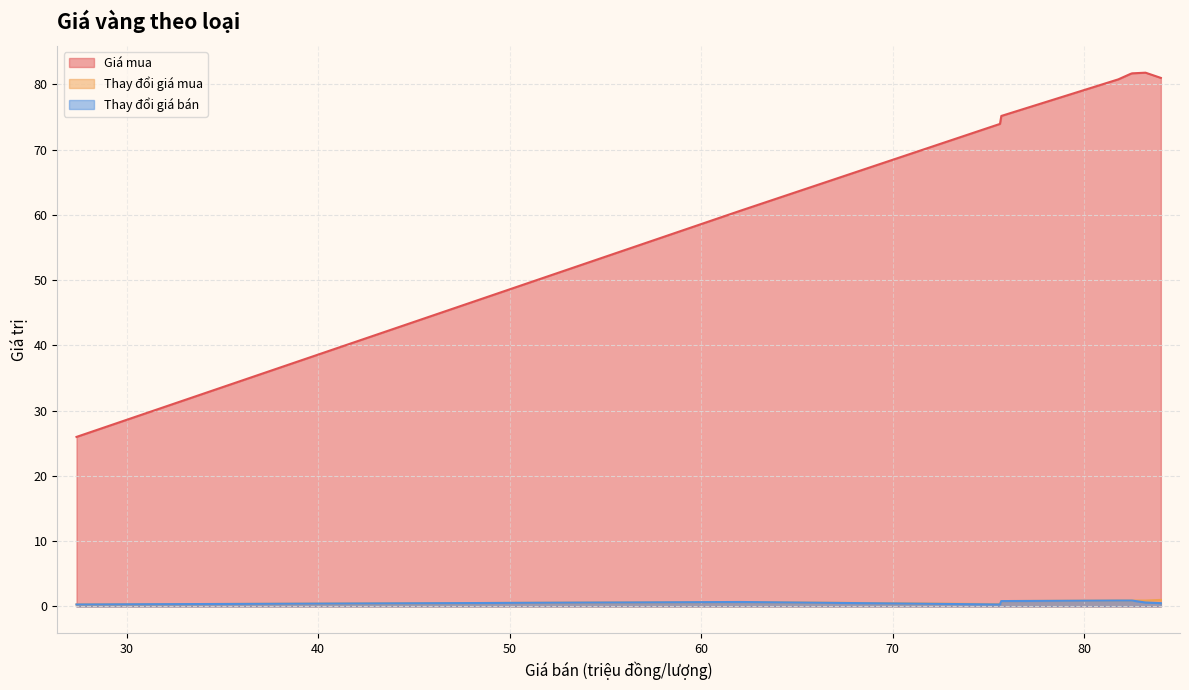

True or false: Thay đổi giá mua has more than 1 interior local peaks.

False